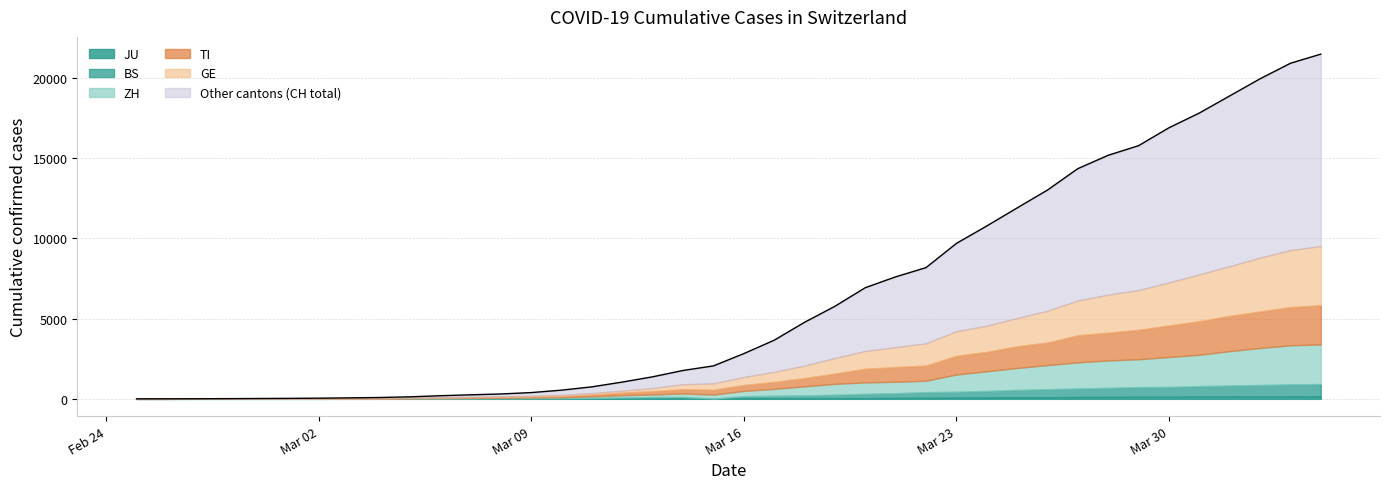

At which category does the chart reach its peak across all series?

2020-04-04